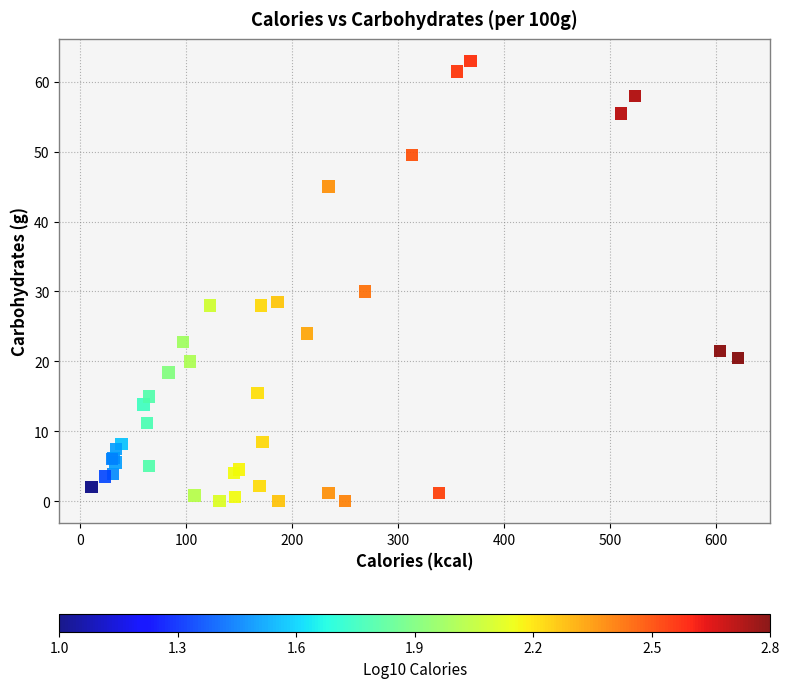

What Y value in the scatter plot is closest to 31?

30.0